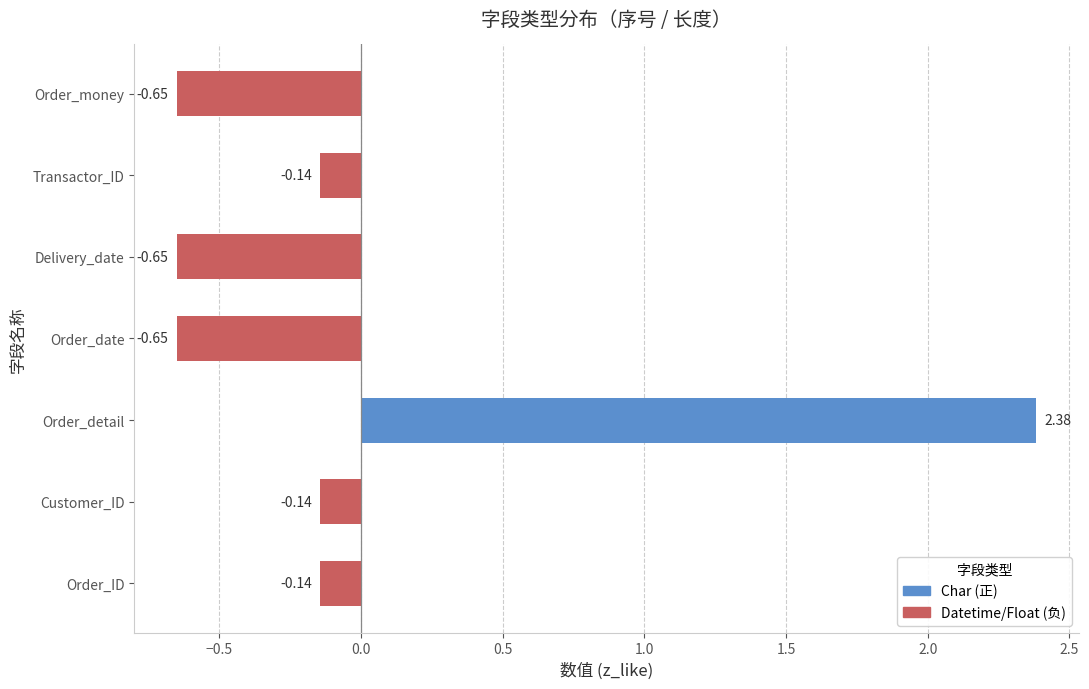

Which label corresponds to the largest value in the chart?

Order_detail